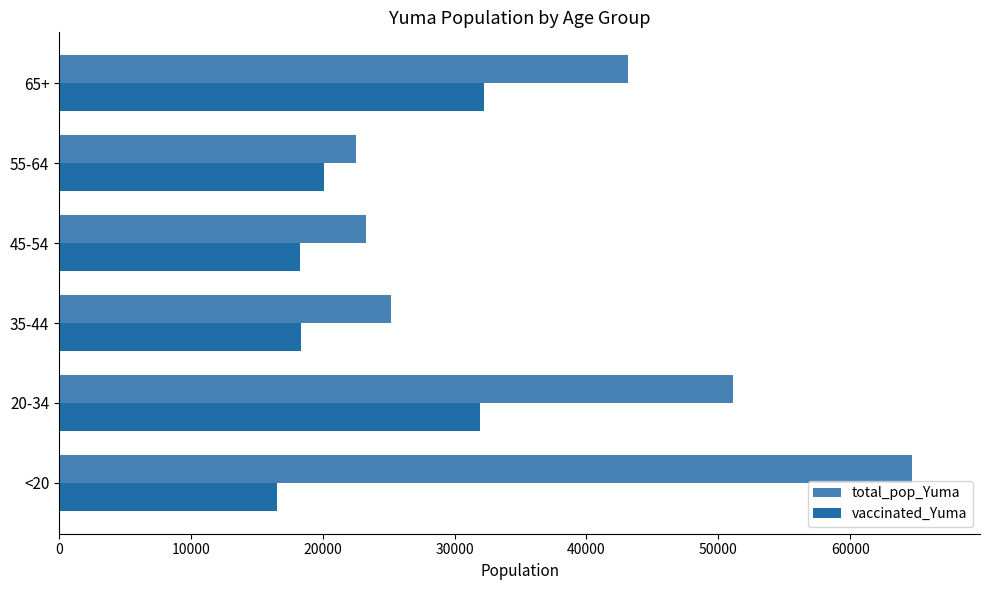

What is the sum of all total_pop_Yuma values?

229957